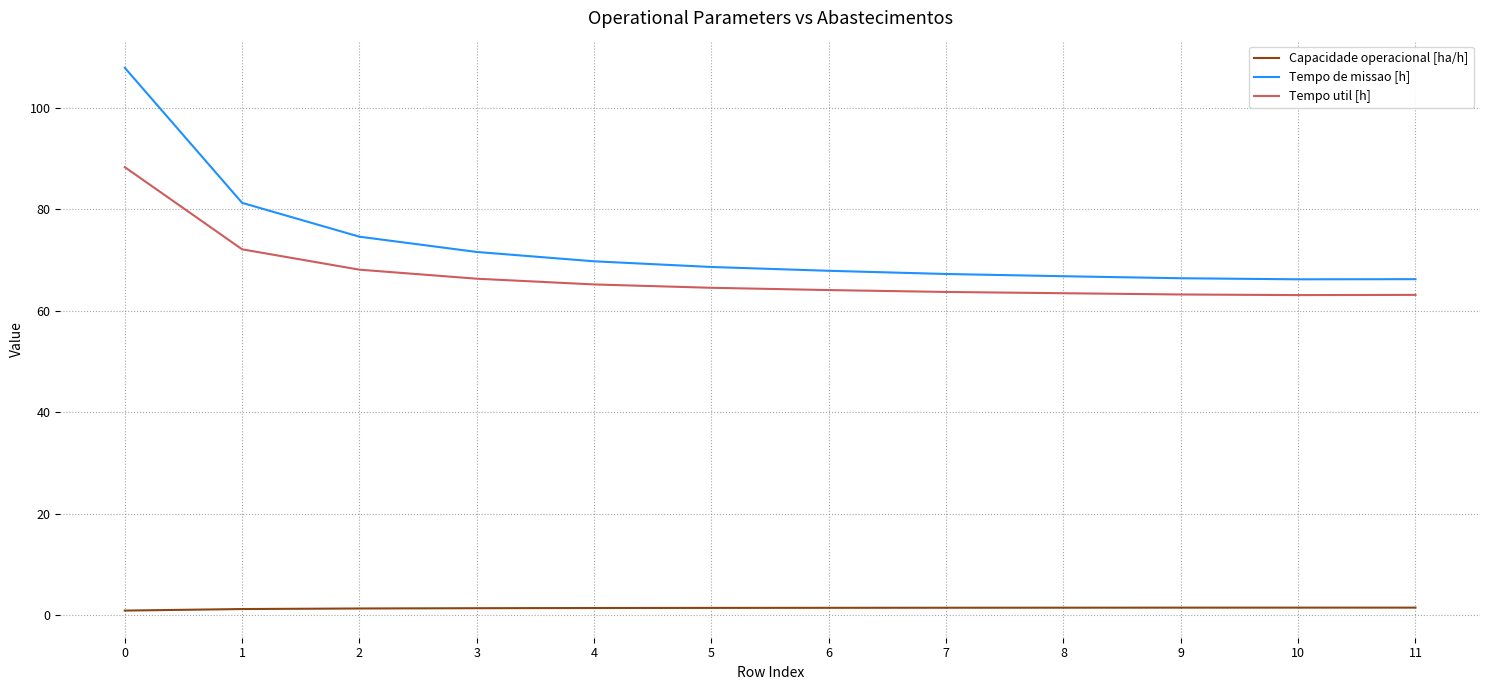

True or false: Capacidade operacional [ha/h] and Tempo de missao [h] intersect in this chart.

False